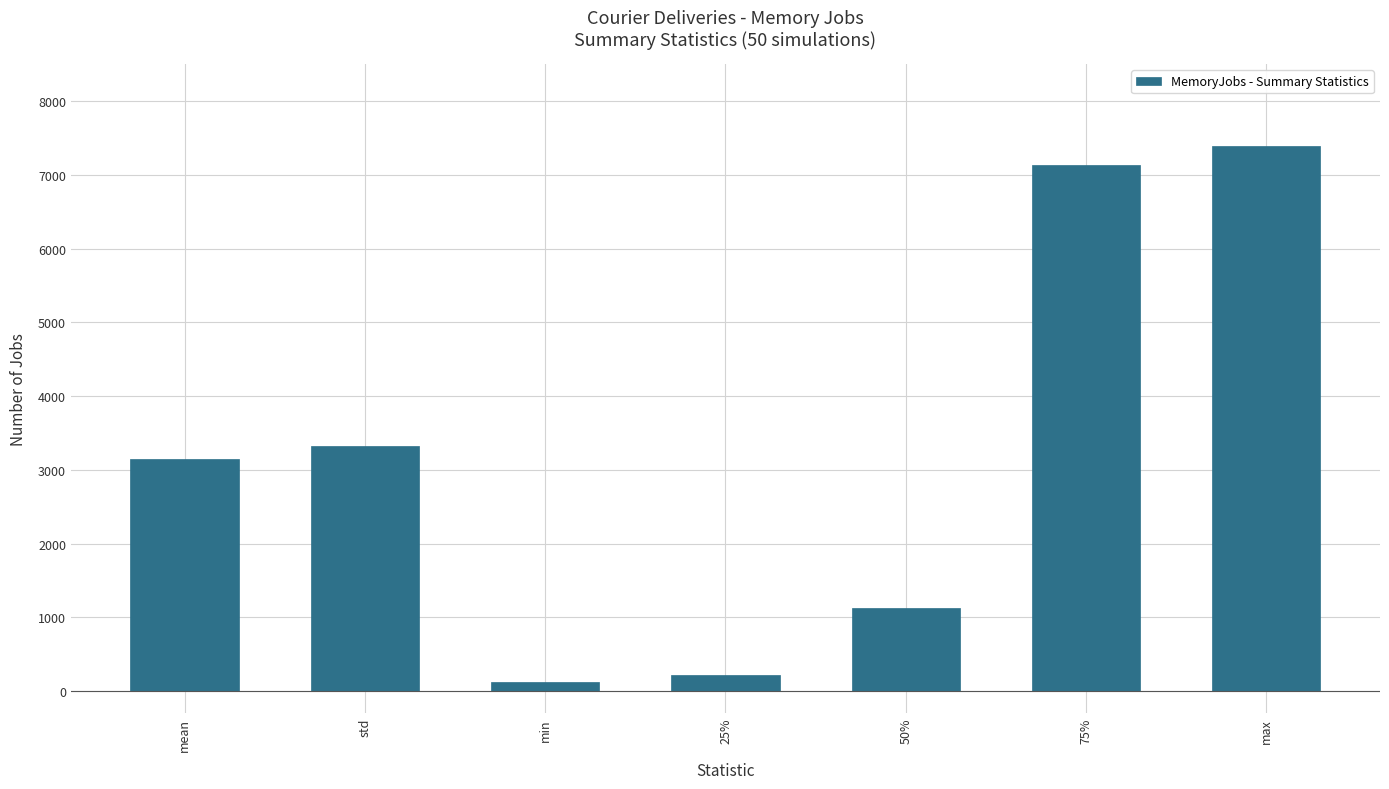

What is the label of the 1st bar from the right?

max